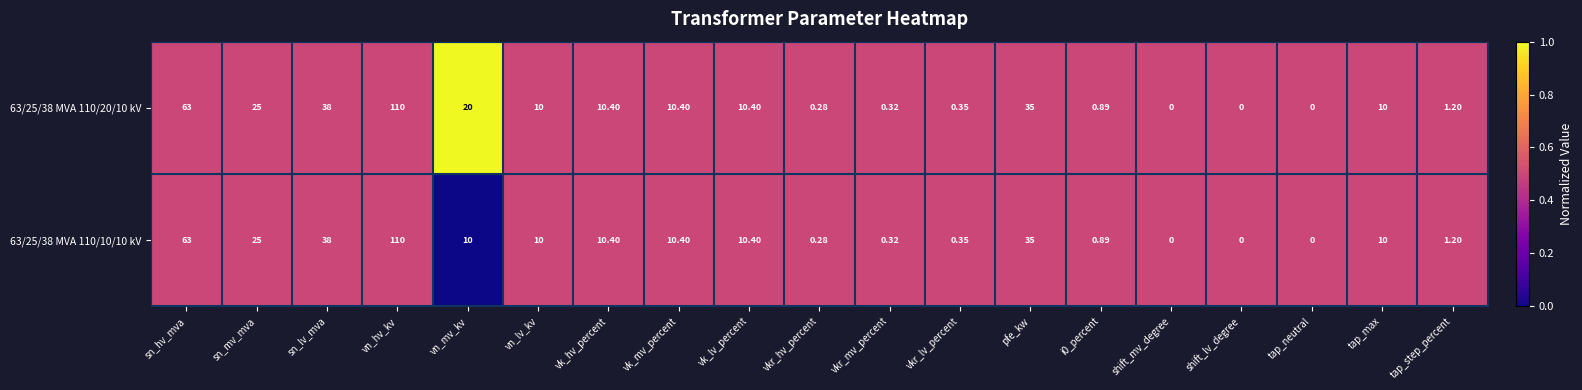

At which category is the sum across all series the highest?

vn_hv_kv